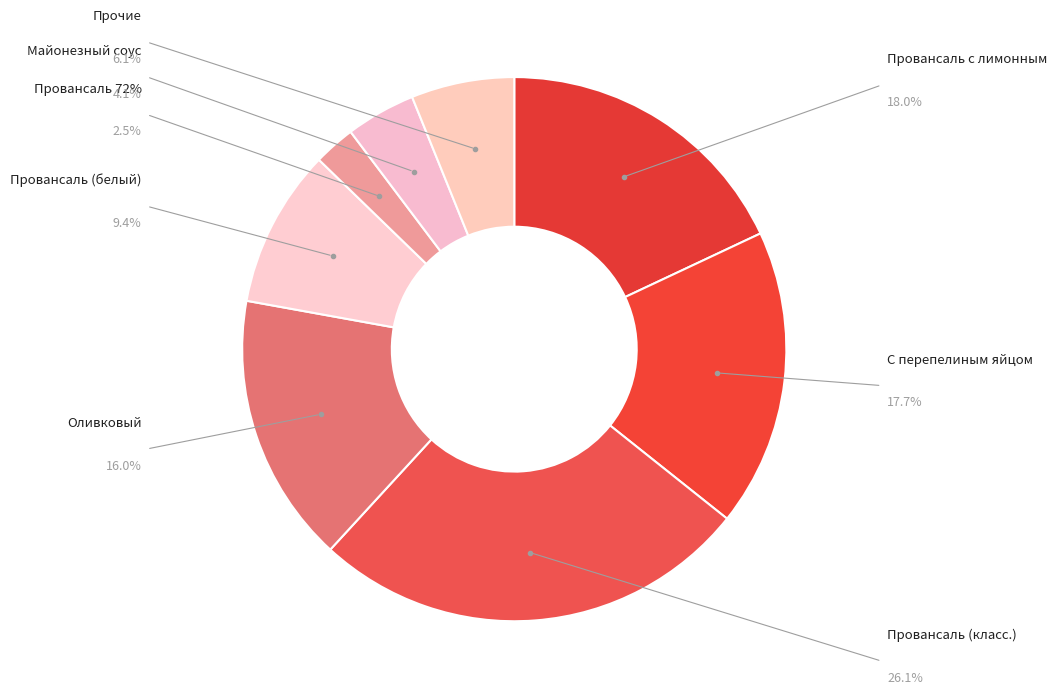

How many segments does this pie chart have?

8